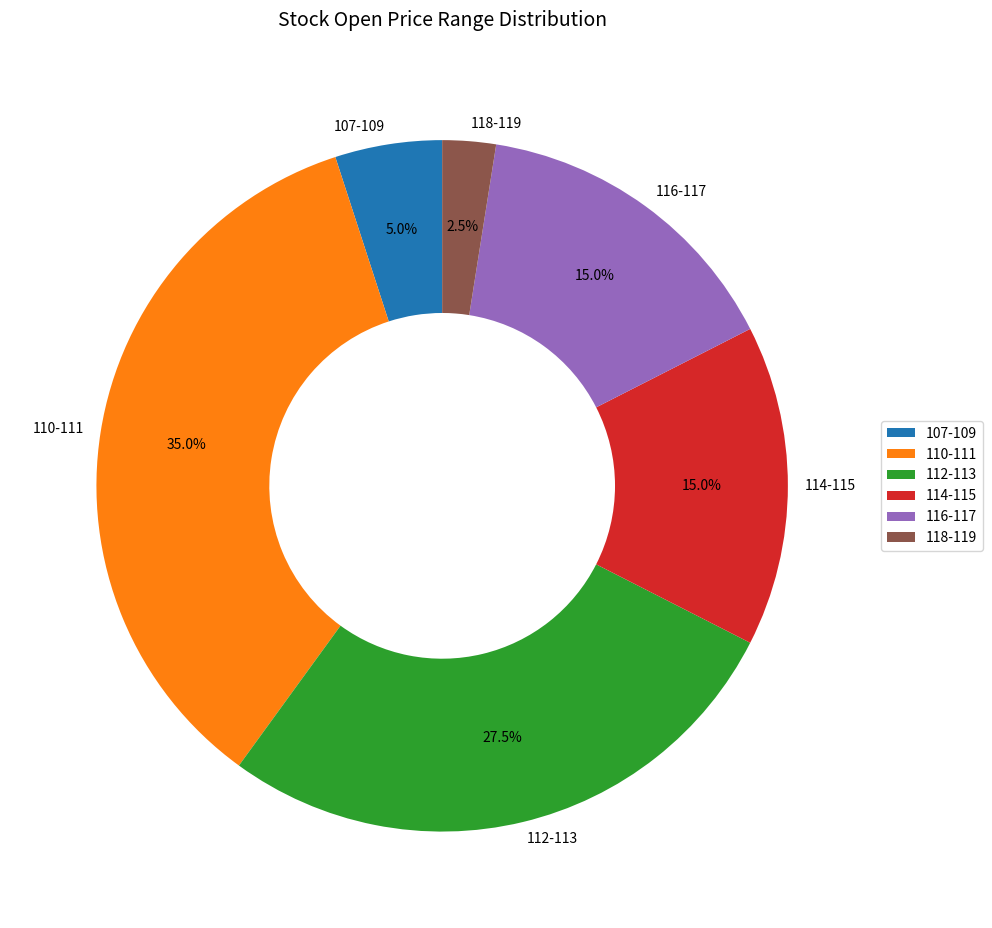

What is the total percentage of 116-117 and 112-113?

42.5%